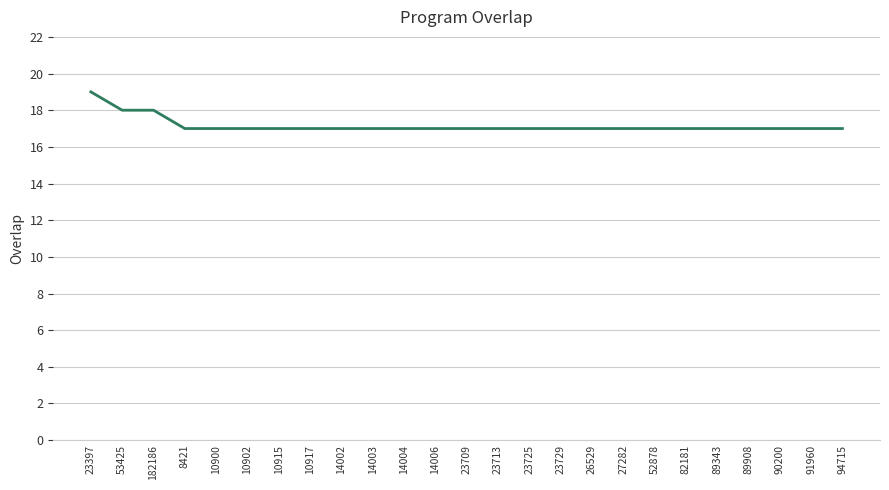

True or false: the data shows 17 at 10917.

True